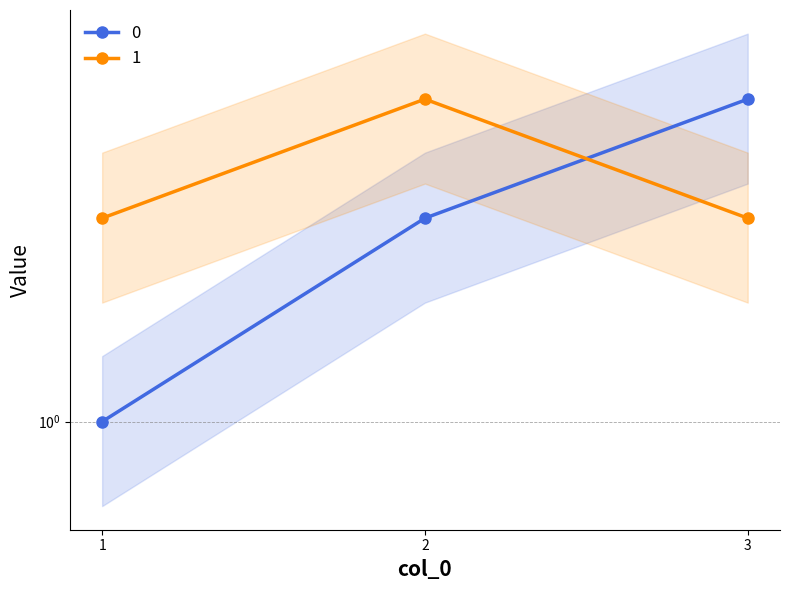

Rank the series by their average value, from highest to lowest.

1, 0